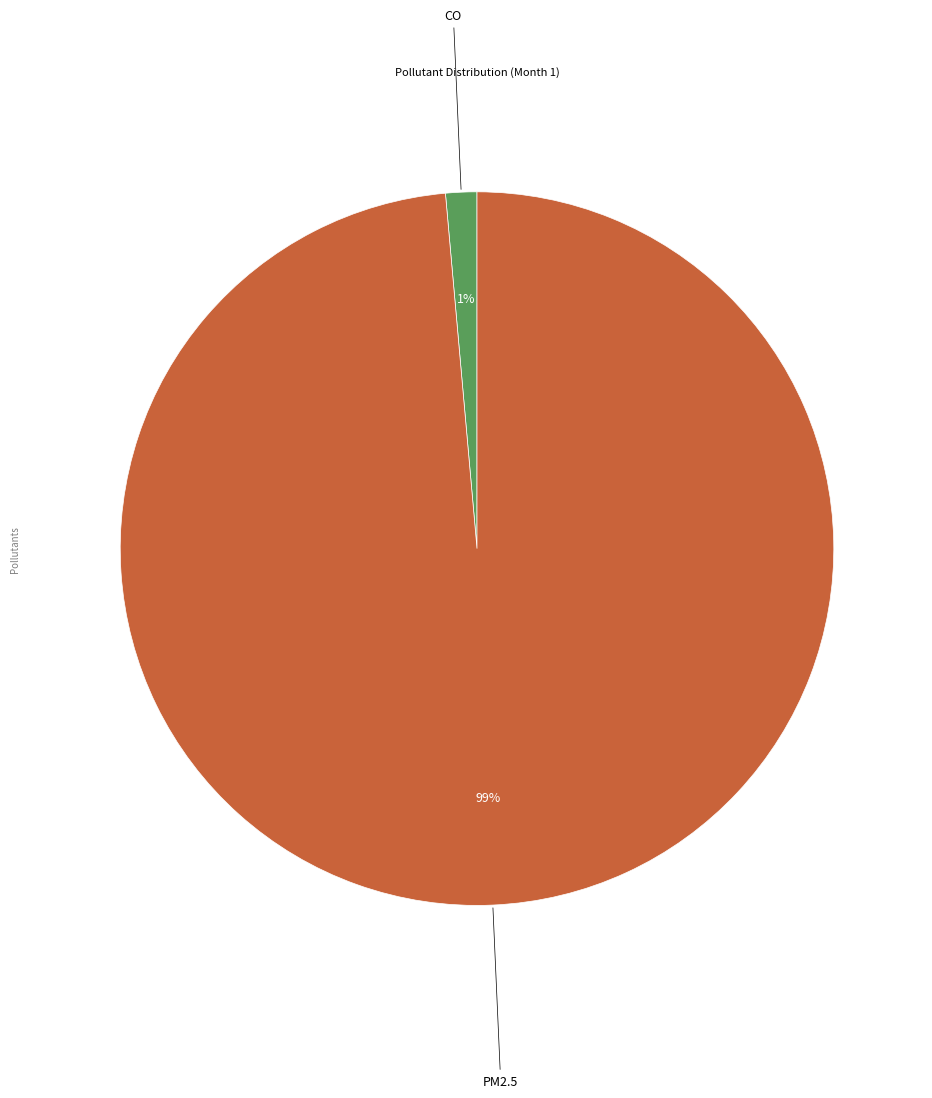

To the nearest percent, what is the average slice percentage?

50%